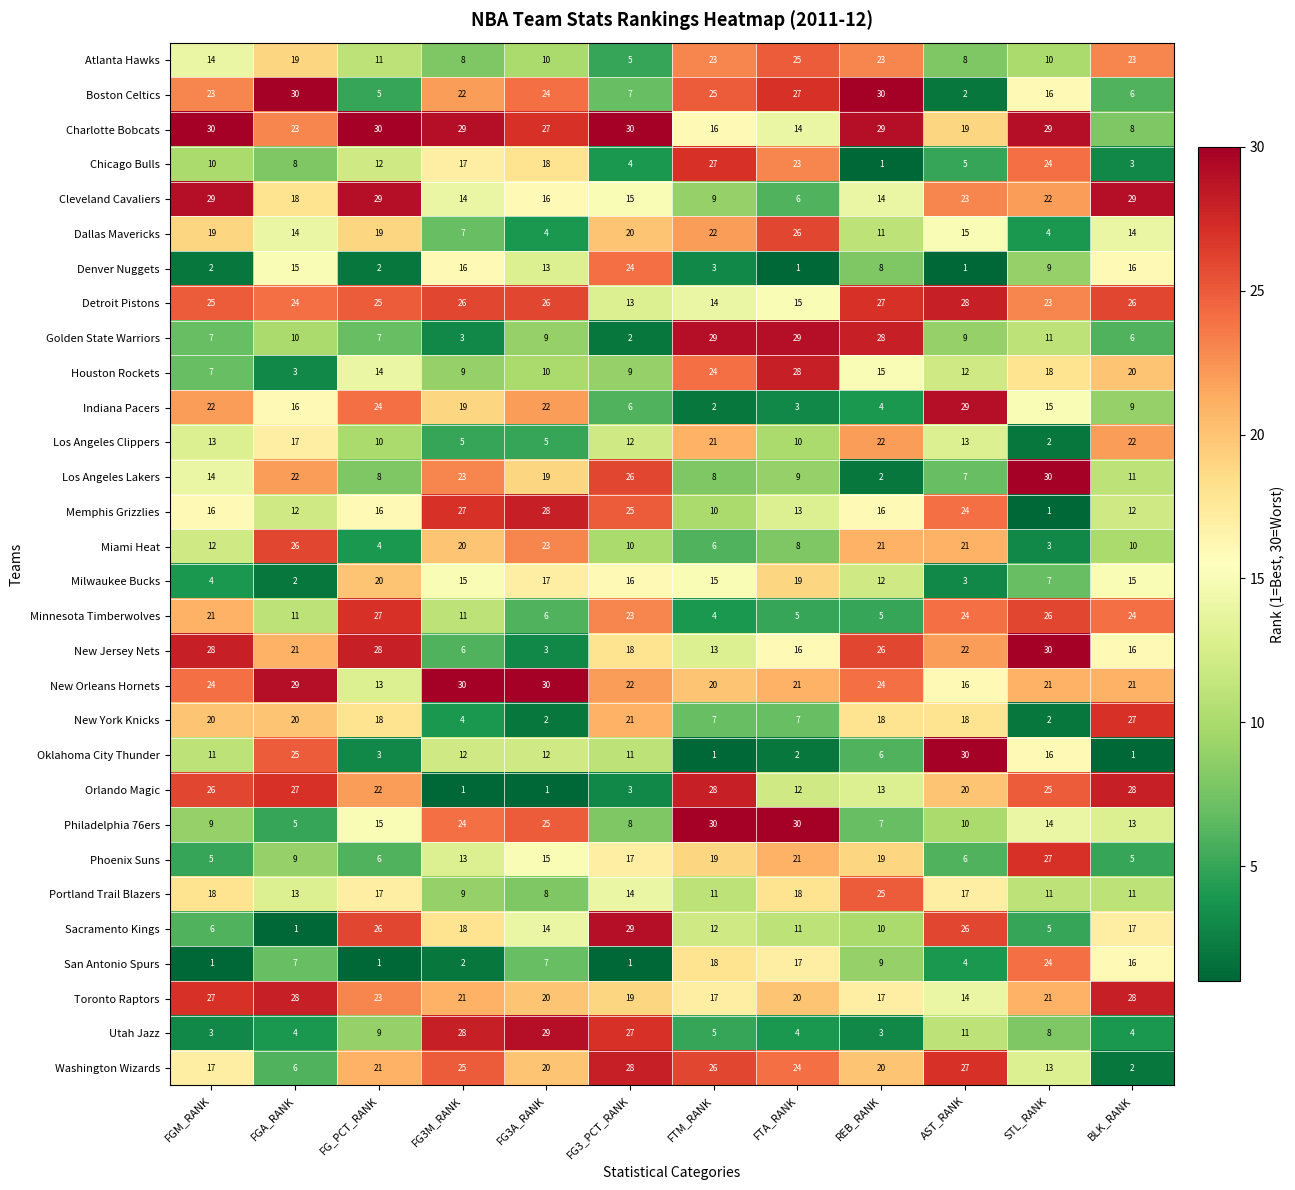

What is the sum of all Oklahoma City Thunder values?

130